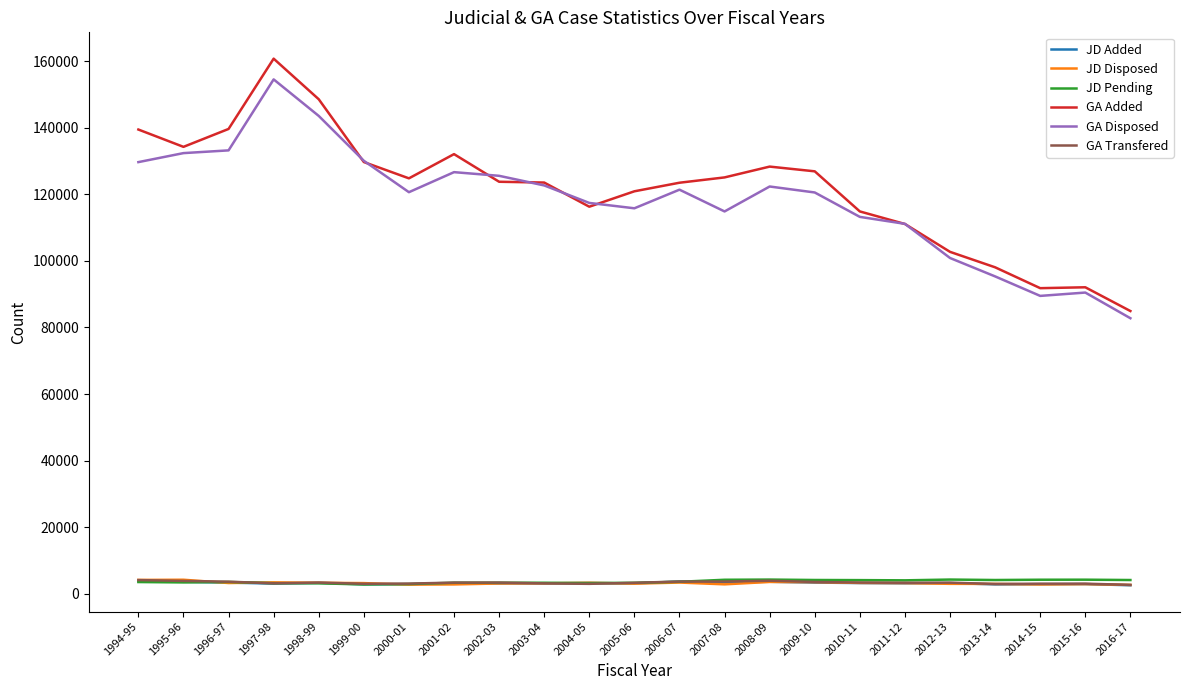

What is the difference between the highest and lowest values at 2013-14?

95215